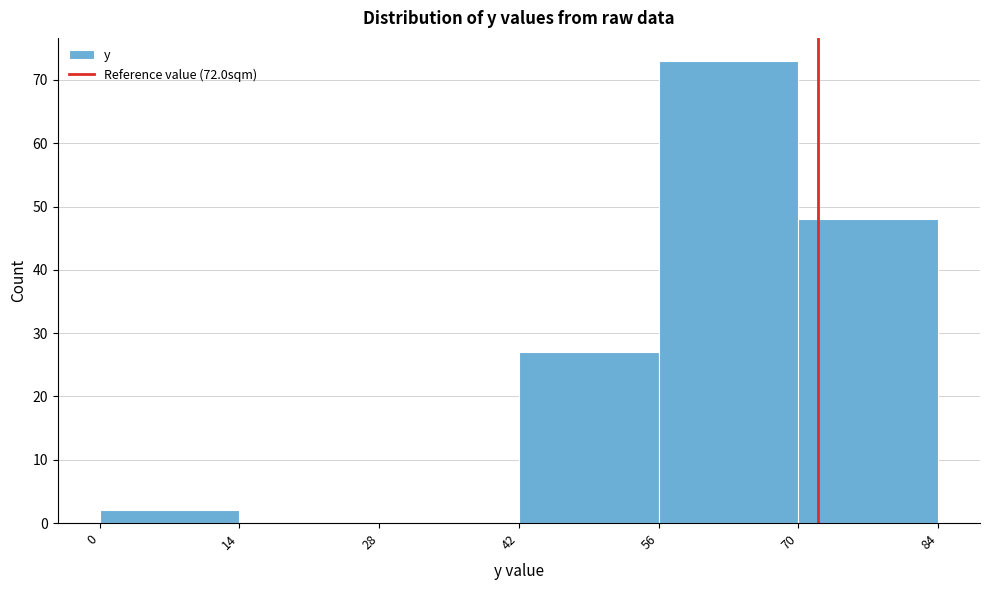

Which range on the x-axis has the tallest bar?

56 to 70